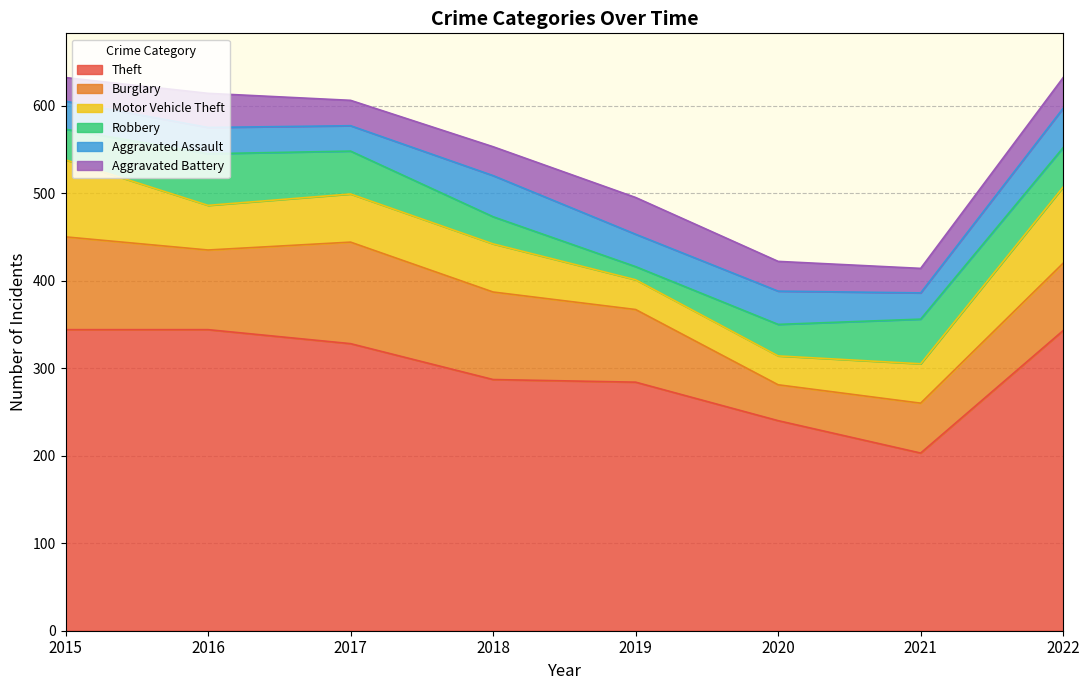

Reading left to right, what are all the values shown in this chart?

Theft: 344	344	328	287	284	240	203	343
Burglary: 106	91	116	100	83	41	57	77
Motor Vehicle Theft: 88	51	55	55	34	33	45	87
Robbery: 35	59	49	31	15	36	51	45
Aggravated Assault: 32	30	29	47	37	38	30	45
Aggravated Battery: 27	39	29	33	42	34	28	35